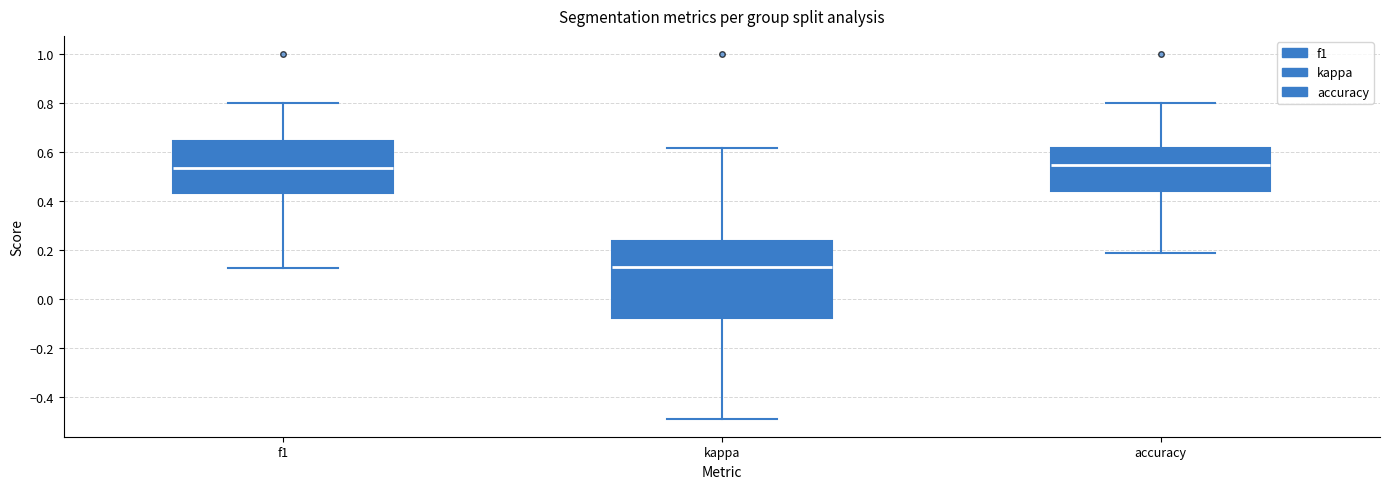

Where does the lower whisker of the box for accuracy end on the y-axis? The values are not printed on the chart, so give them approximately, as read against the axis.

0.18